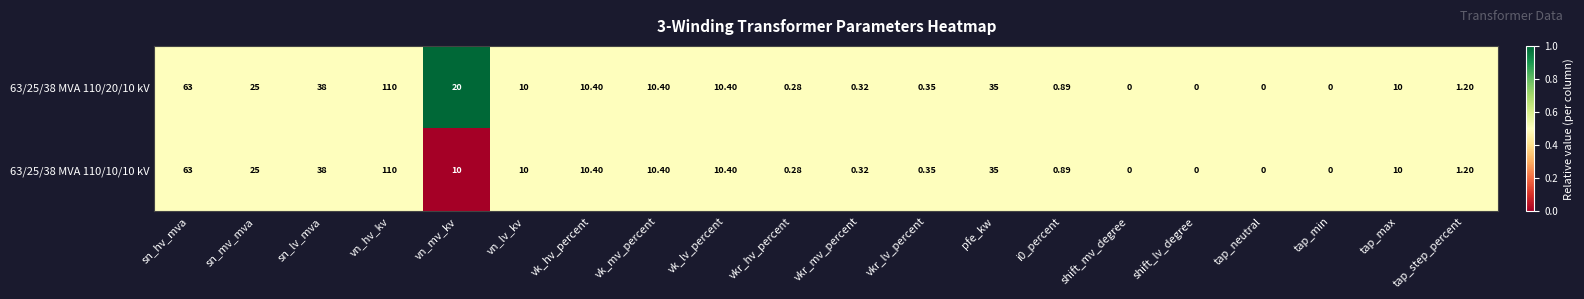

At which label is 63/25/38 MVA 110/20/10 kV closest to 55?

sn_hv_mva